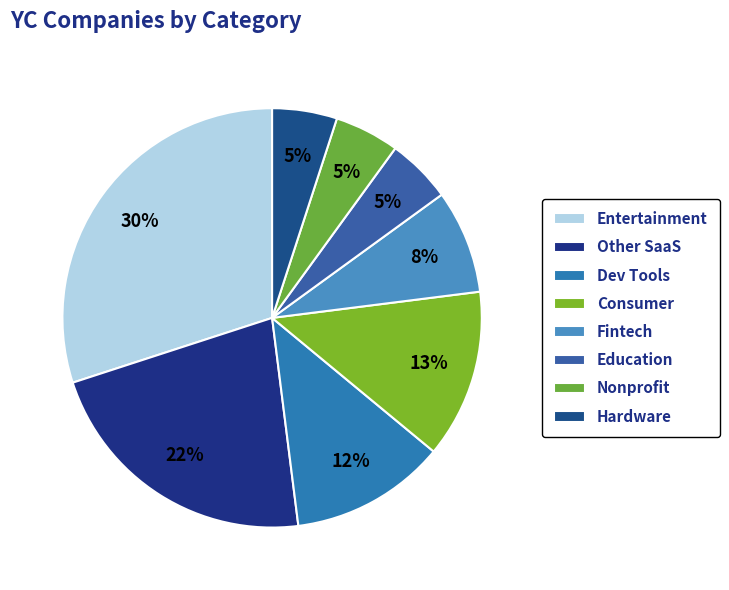

Approximately how many times larger is the value at Dev Tools compared to Nonprofit?

2.4